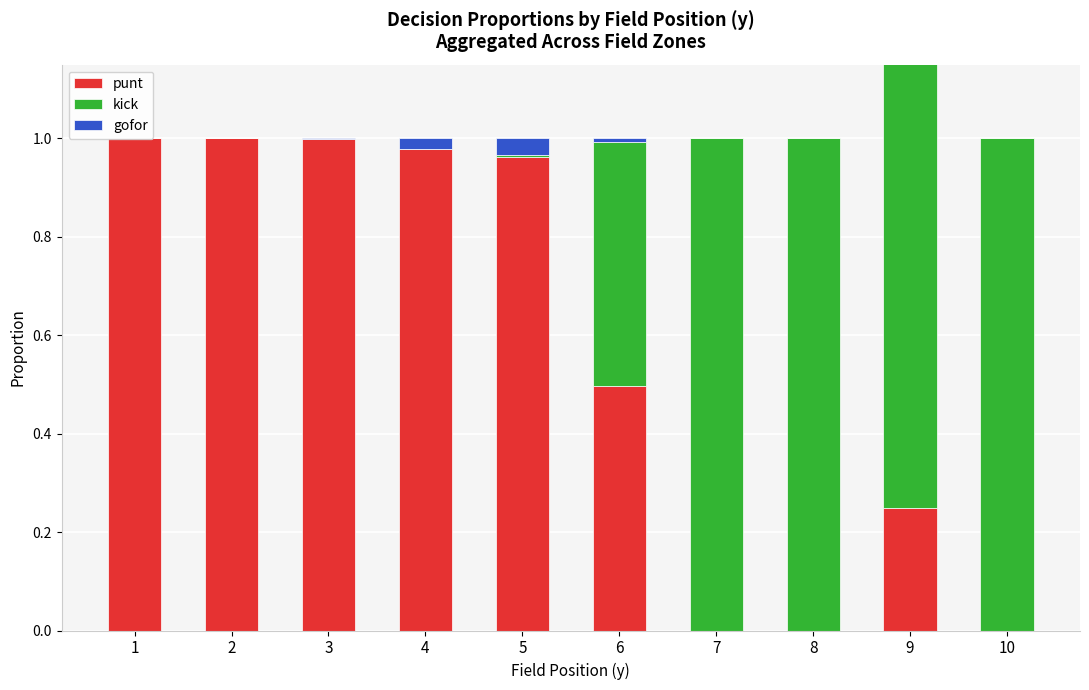

What is the average value of the punt series?

0.6